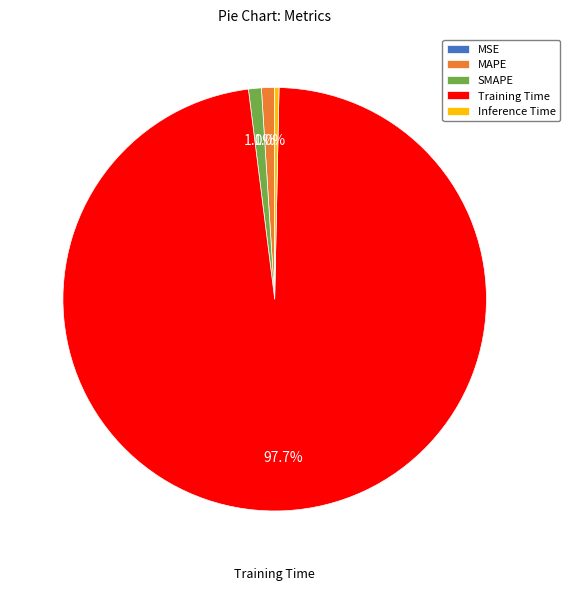

What percentage is the SMAPE slice, to the nearest percent?

1%